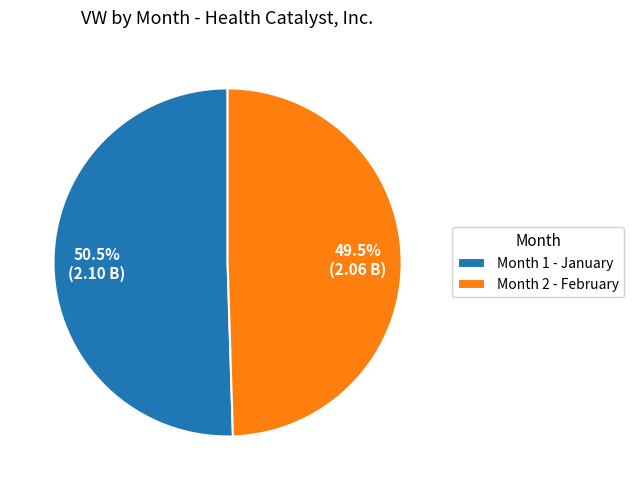

Which has a higher value, Month 1 - January or Month 2 - February?

Month 1 - January